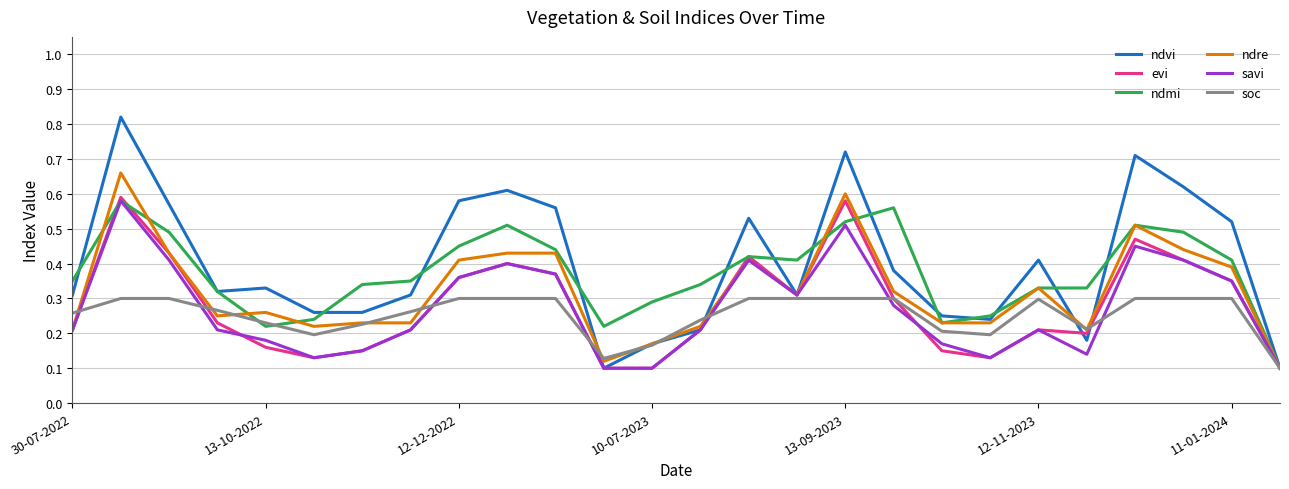

Which series has the largest range (max minus min)?

ndvi